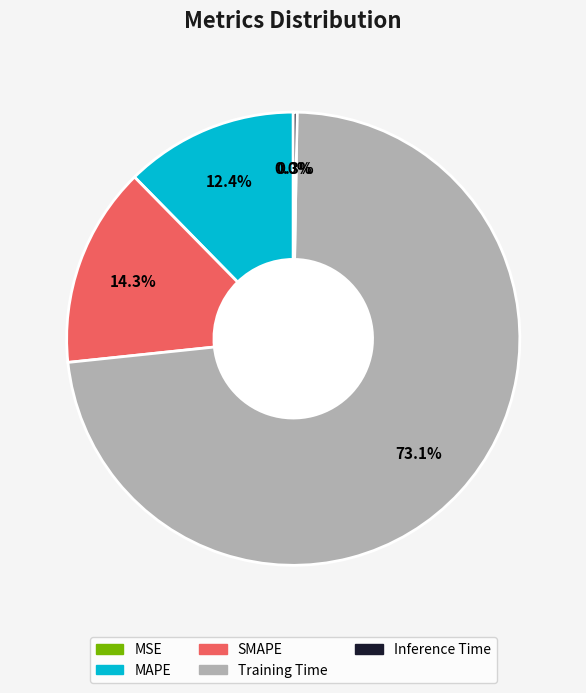

Is the sum of Training Time and MAPE greater than half?

Yes